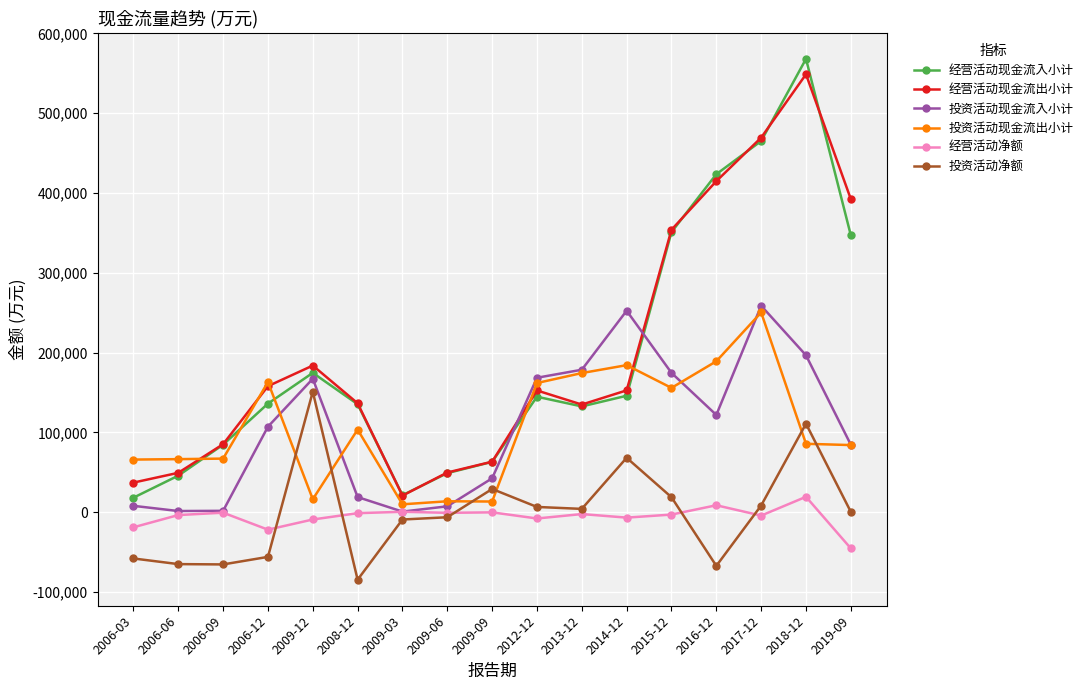

How many data points does each series have?

17